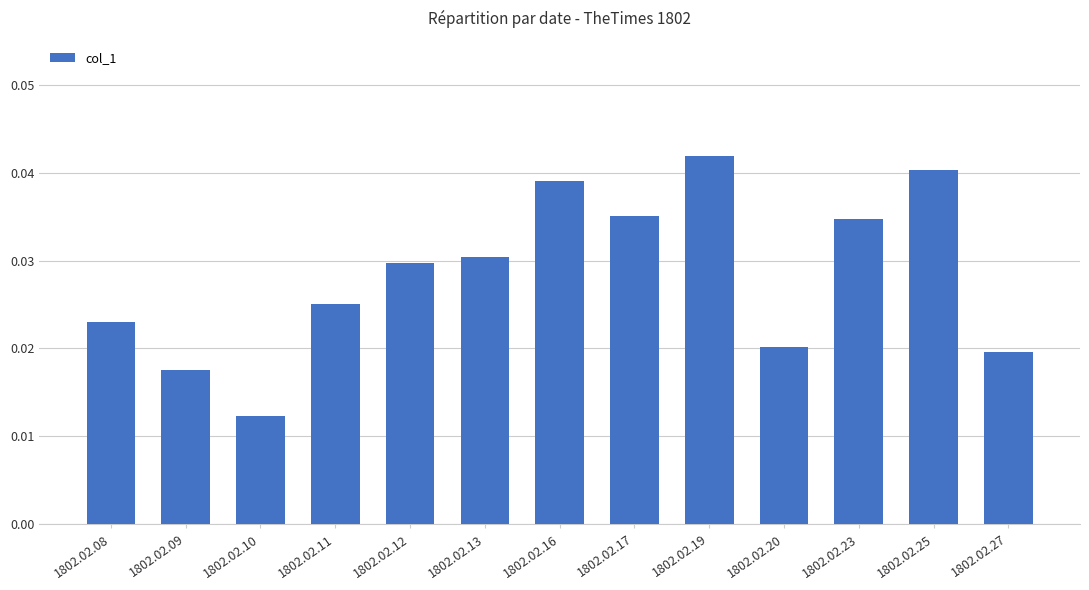

Where is the data nearest to the value 0?

1802.02.10